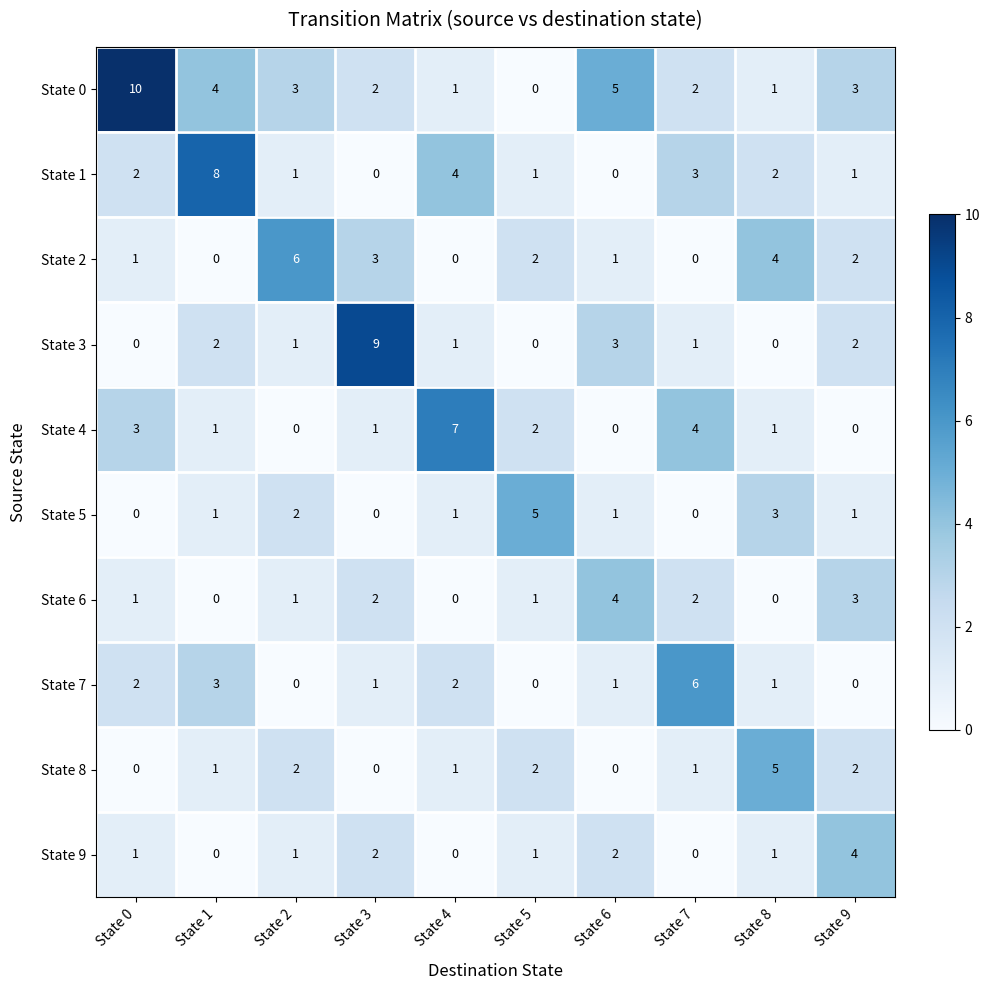

Is it true that State 5 equals 1 at State 9?

True